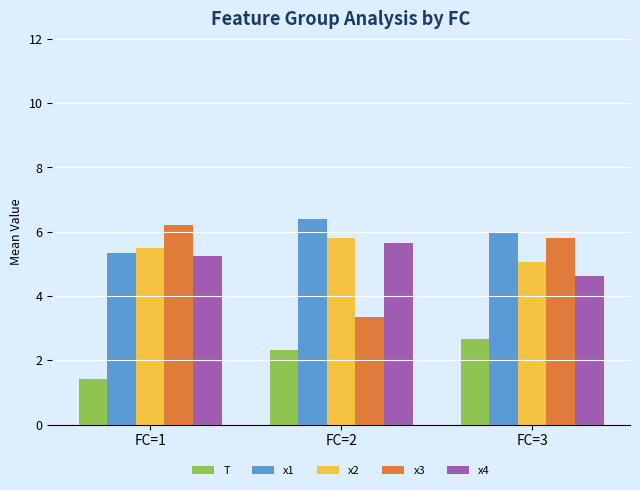

The value of T at FC=2 is 4.2. True or false?

False